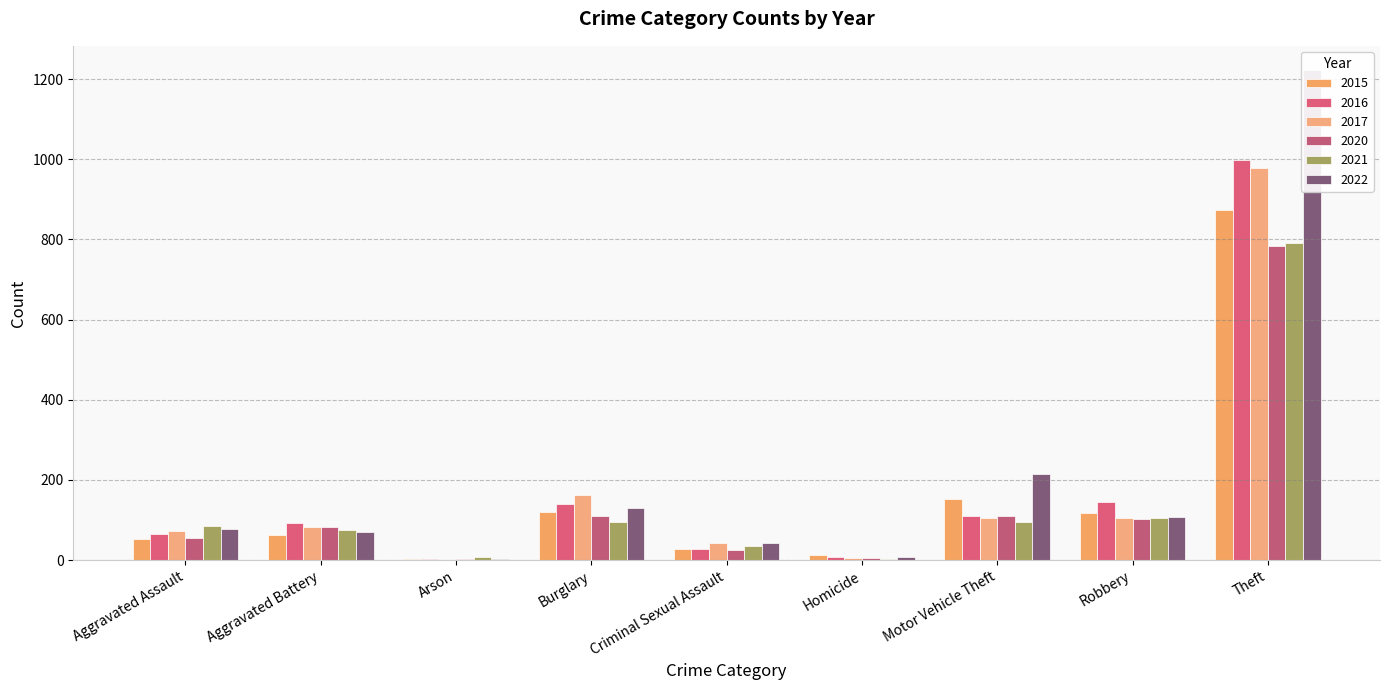

The value of 2016 at Criminal Sexual Assault is 10. True or false?

False